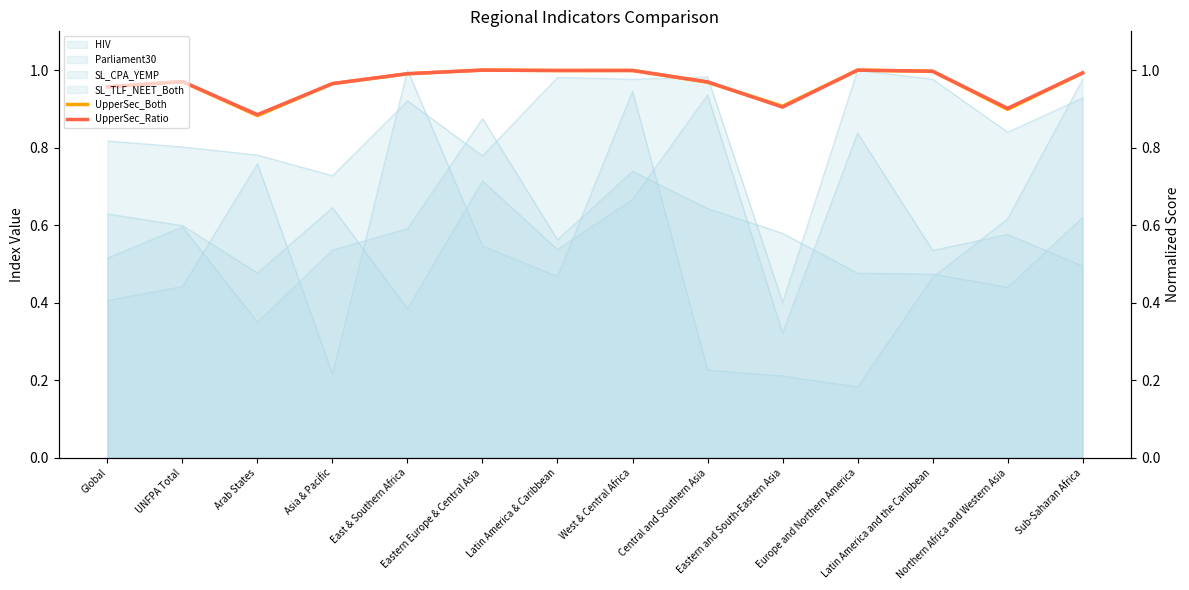

At which label does UpperSec_Both reach its peak?

Eastern Europe & Central Asia